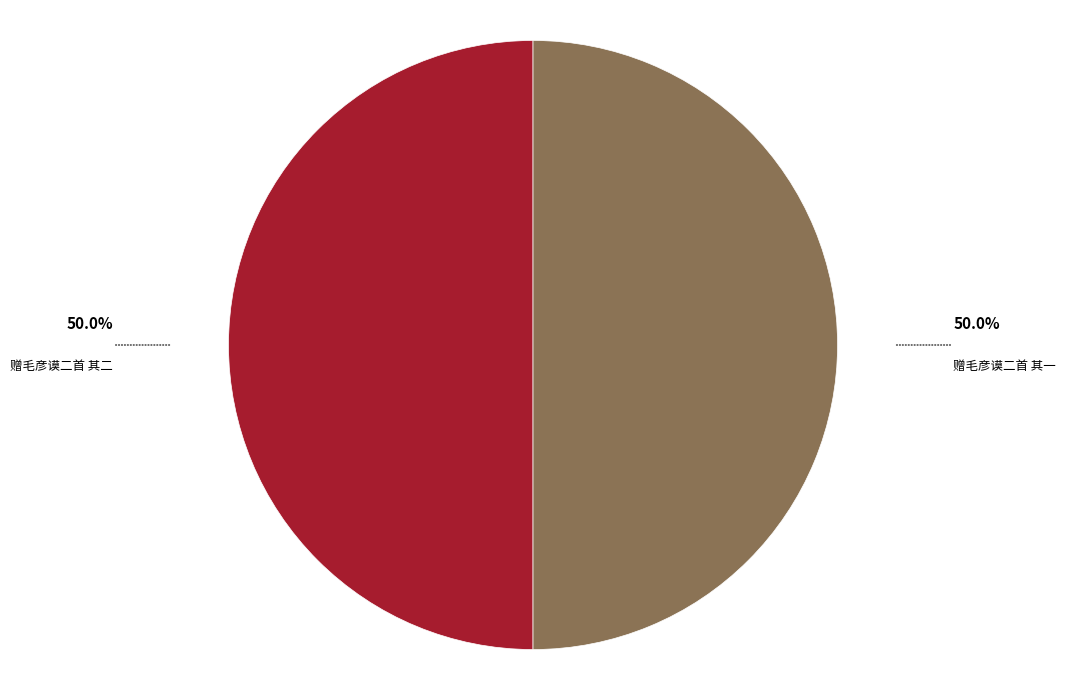

Combined, do 赠毛彦谟二首 其二 and 赠毛彦谟二首 其一 account for over 50%?

Yes